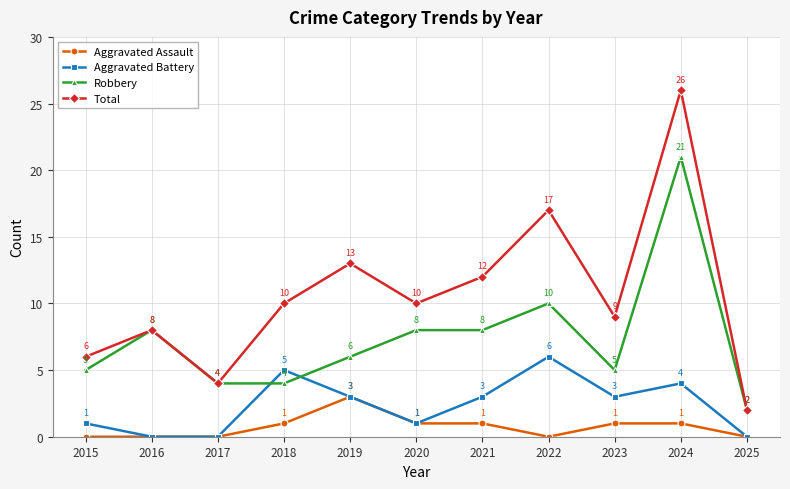

Which category has the highest value across all series?

2024